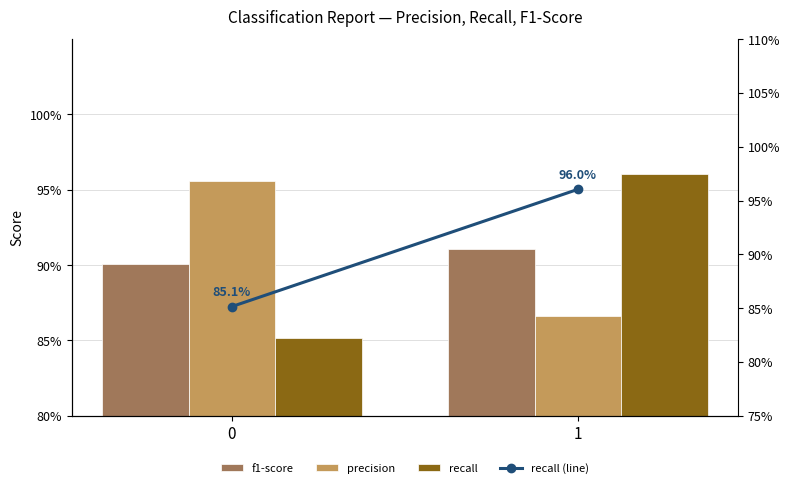

Reading left to right, what are all the values shown in this chart?

f1-score: 0.9	0.9
precision: 1.0	0.9
recall: 0.9	1.0
recall (line): 0.9	1.0